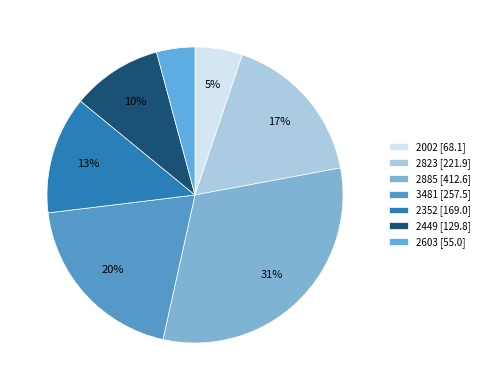

True or false: 2002 accounts for 11% of the total.

False